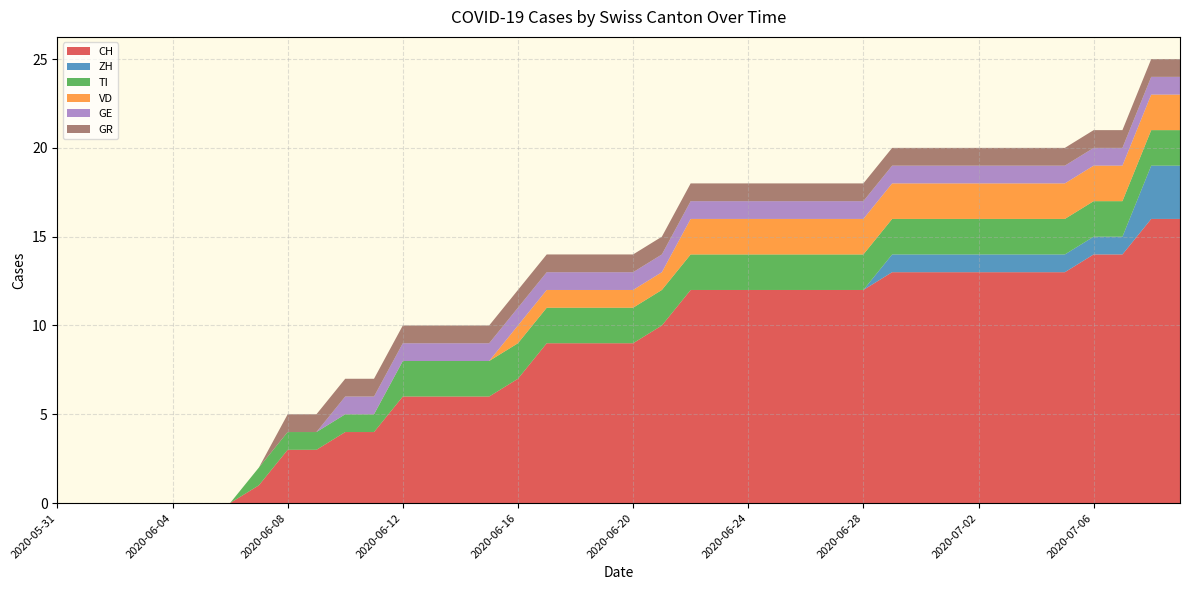

Reading left to right, list all the values displayed in this chart.

CH: 0	0	0	0	0	0	0	1	3	3	4	4	6	6	6	6	7	9	9	9	9	10	12	12	12	12	12	12	12	13	13	13	13	13	13	13	14	14	16	16
ZH: 0	0	0	0	0	0	0	0	0	0	0	0	0	0	0	0	0	0	0	0	0	0	0	0	0	0	0	0	0	1	1	1	1	1	1	1	1	1	3	3
TI: 0	0	0	0	0	0	0	1	1	1	1	1	2	2	2	2	2	2	2	2	2	2	2	2	2	2	2	2	2	2	2	2	2	2	2	2	2	2	2	2
VD: 0	0	0	0	0	0	0	0	0	0	0	0	0	0	0	0	1	1	1	1	1	1	2	2	2	2	2	2	2	2	2	2	2	2	2	2	2	2	2	2
GE: 0	0	0	0	0	0	0	0	0	0	1	1	1	1	1	1	1	1	1	1	1	1	1	1	1	1	1	1	1	1	1	1	1	1	1	1	1	1	1	1
GR: 0	0	0	0	0	0	0	0	1	1	1	1	1	1	1	1	1	1	1	1	1	1	1	1	1	1	1	1	1	1	1	1	1	1	1	1	1	1	1	1